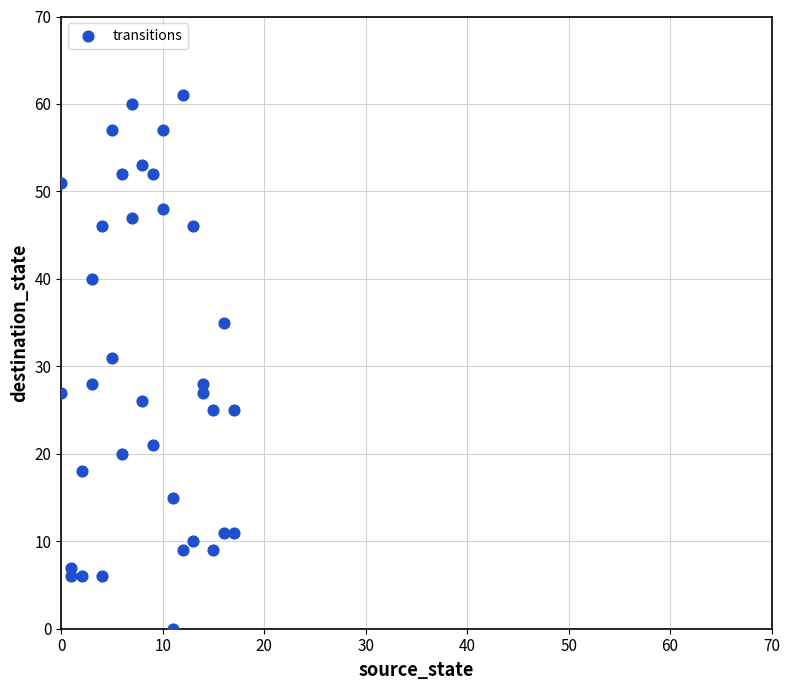

What is the range of Y values (max minus min)?

61